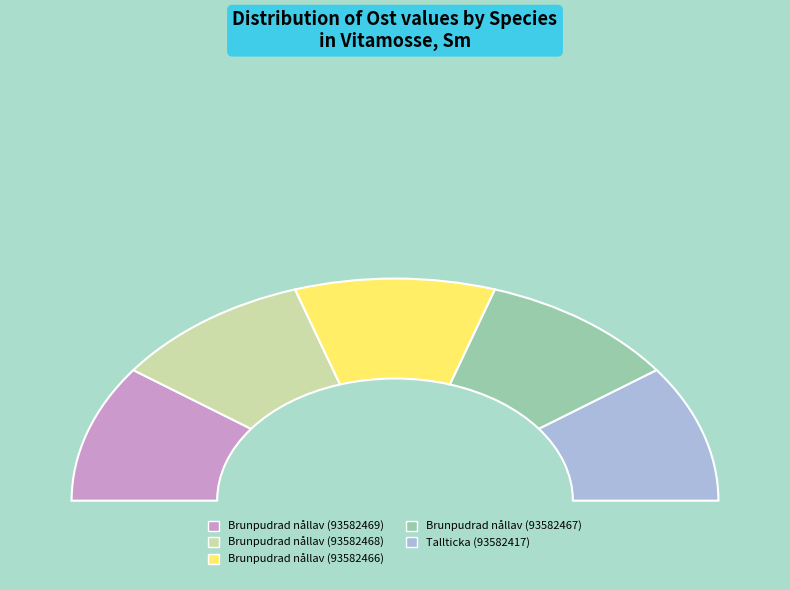

To the nearest percent, what is the combined percentage of Brunpudrad nållav (93582468) and Tallticka (93582417)?

40%